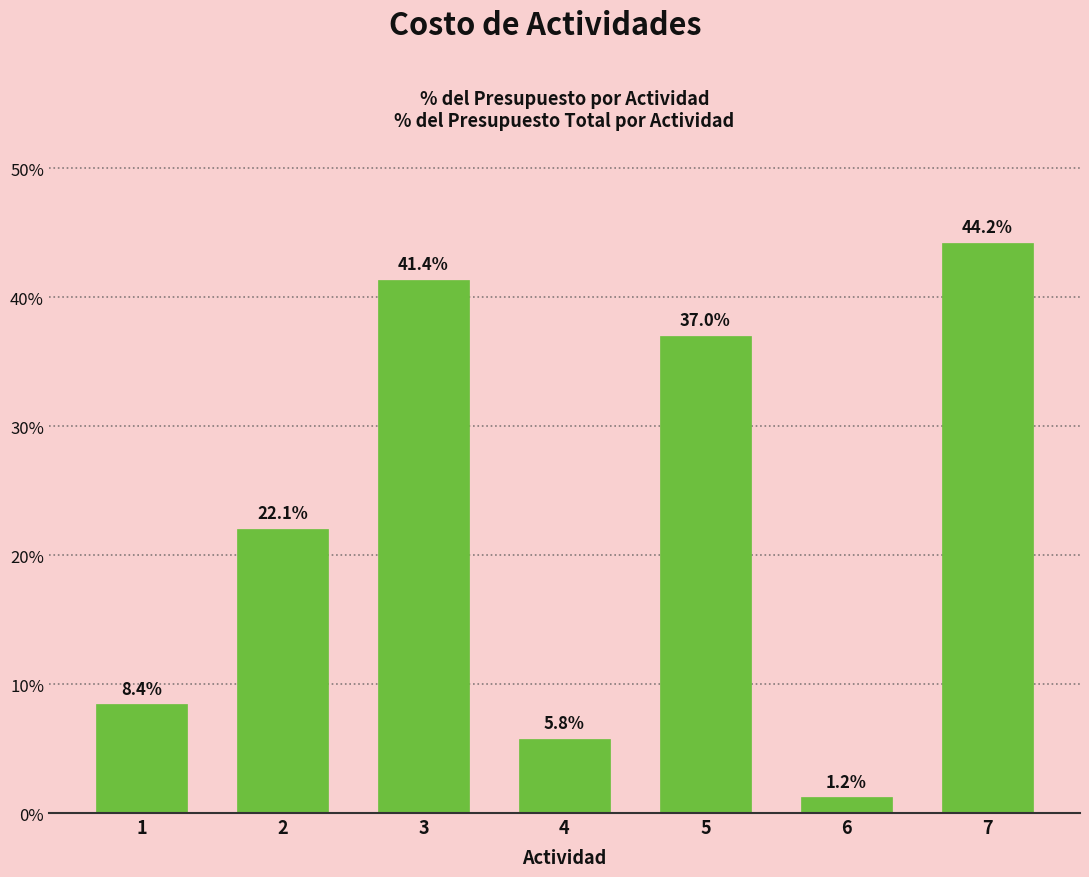

What is the minimum value shown in the chart?

1.2